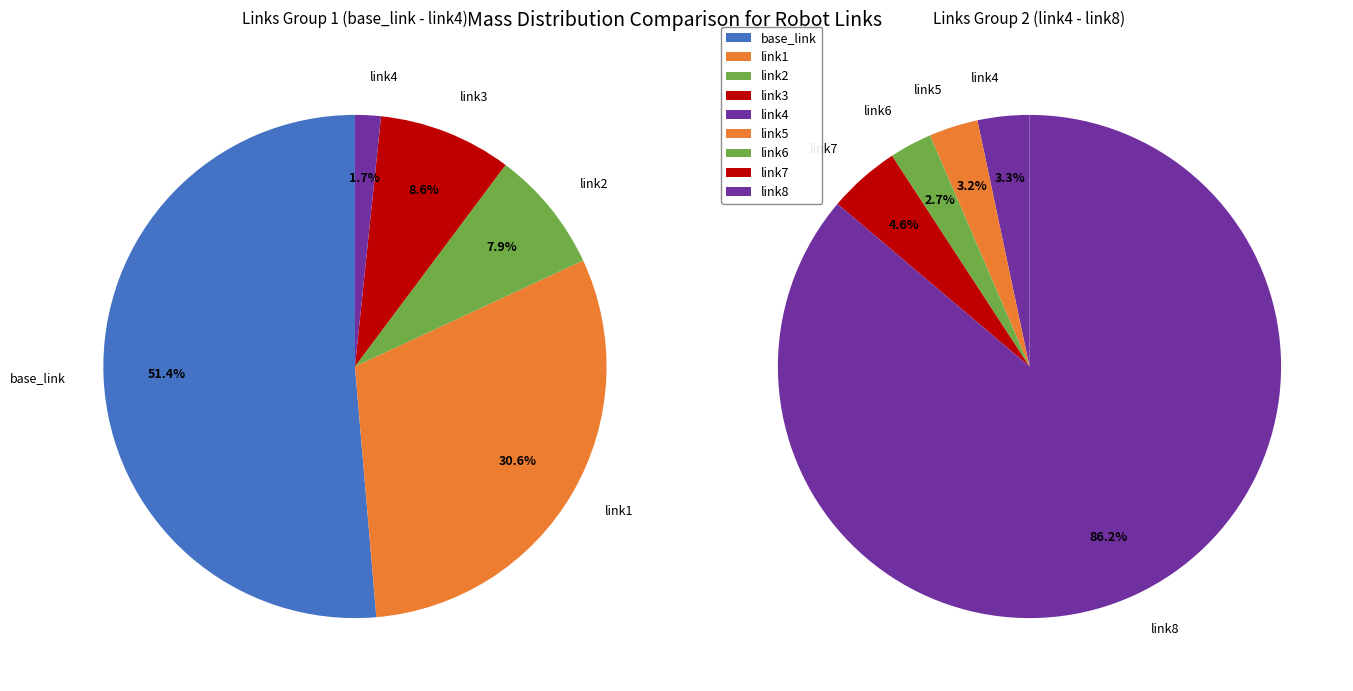

What is the ratio of the value at link1 to the value at base_link?

0.6